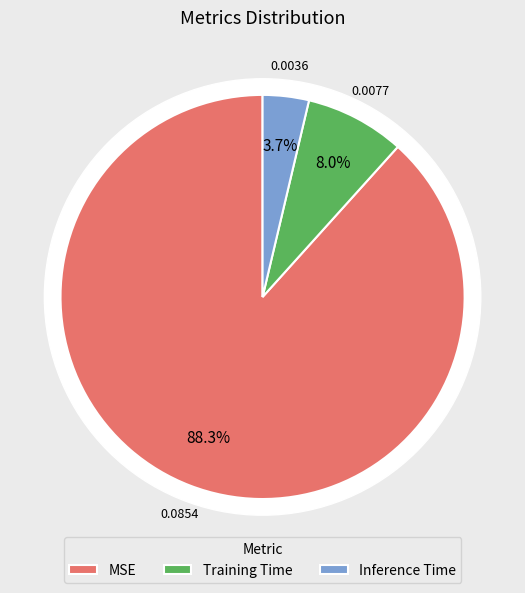

Is there any slice that represents more than half of the pie?

Yes